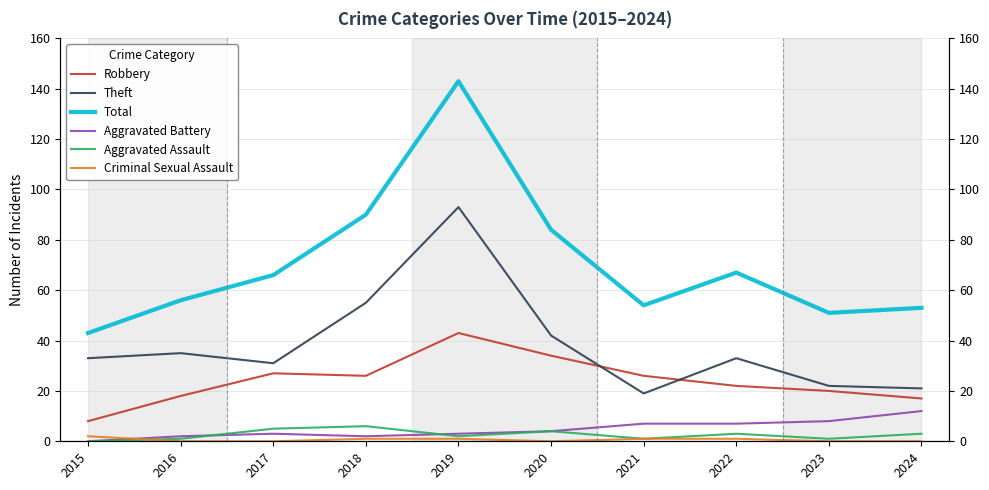

True or false: Total has a value of 54 at 2021.

True